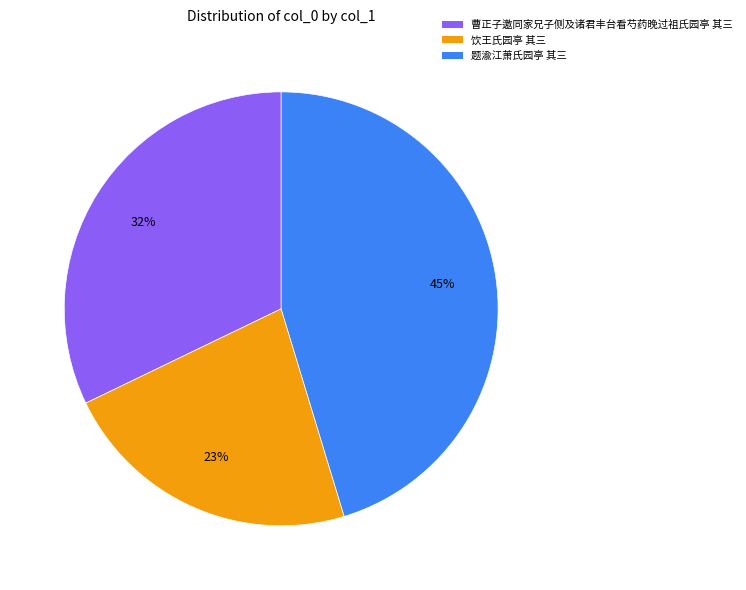

How many slices are in this pie chart?

3